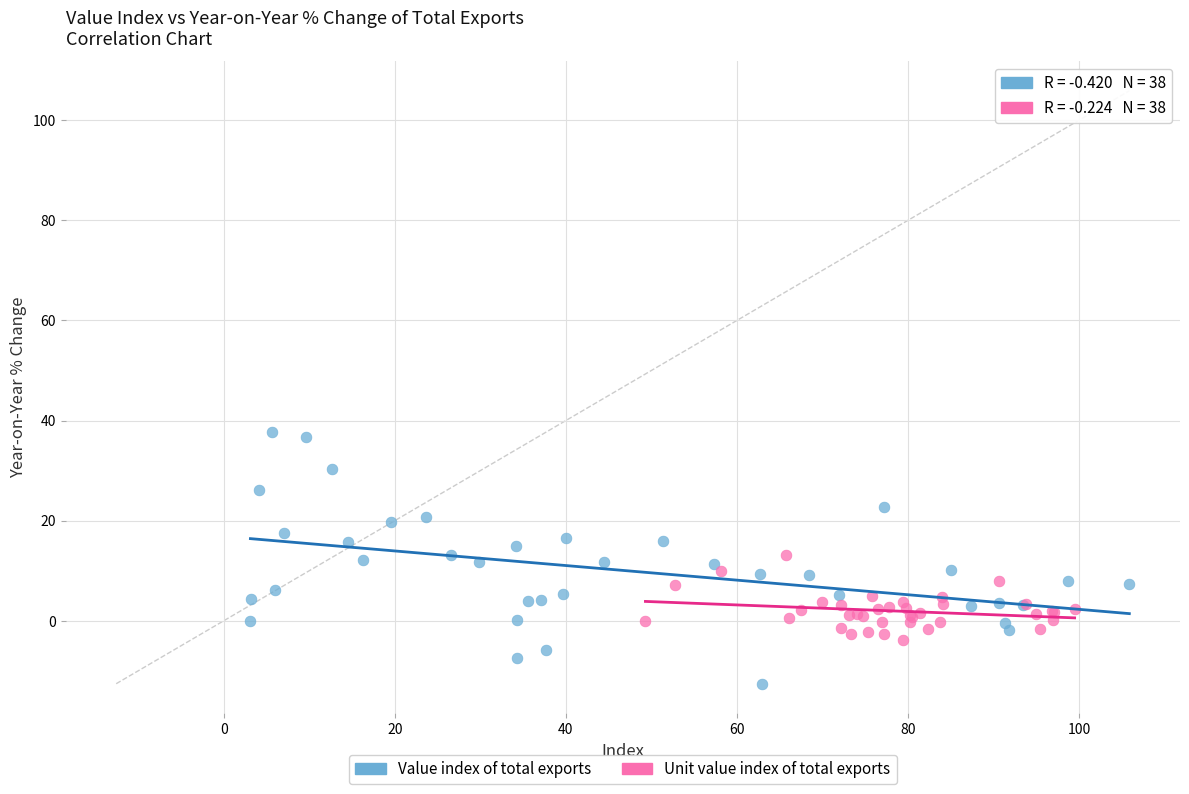

Which series reaches the minimum Y coordinate?

Value index of total exports